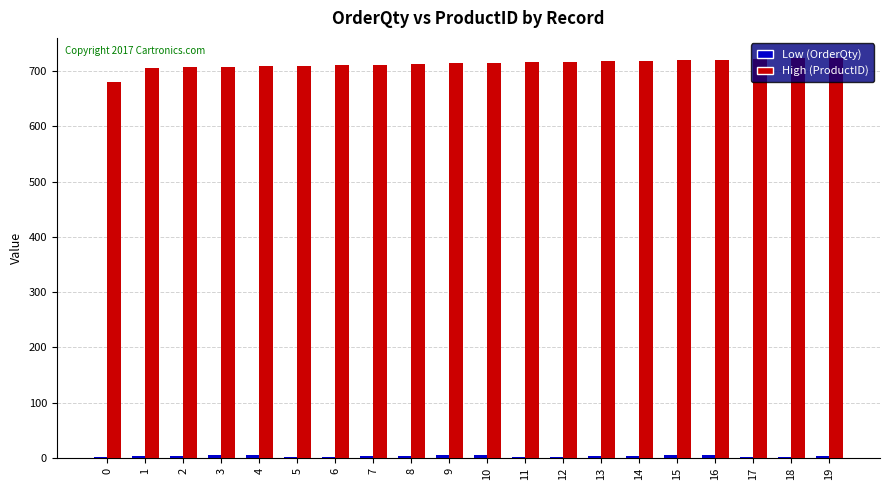

How many distinct data groups are displayed?

2